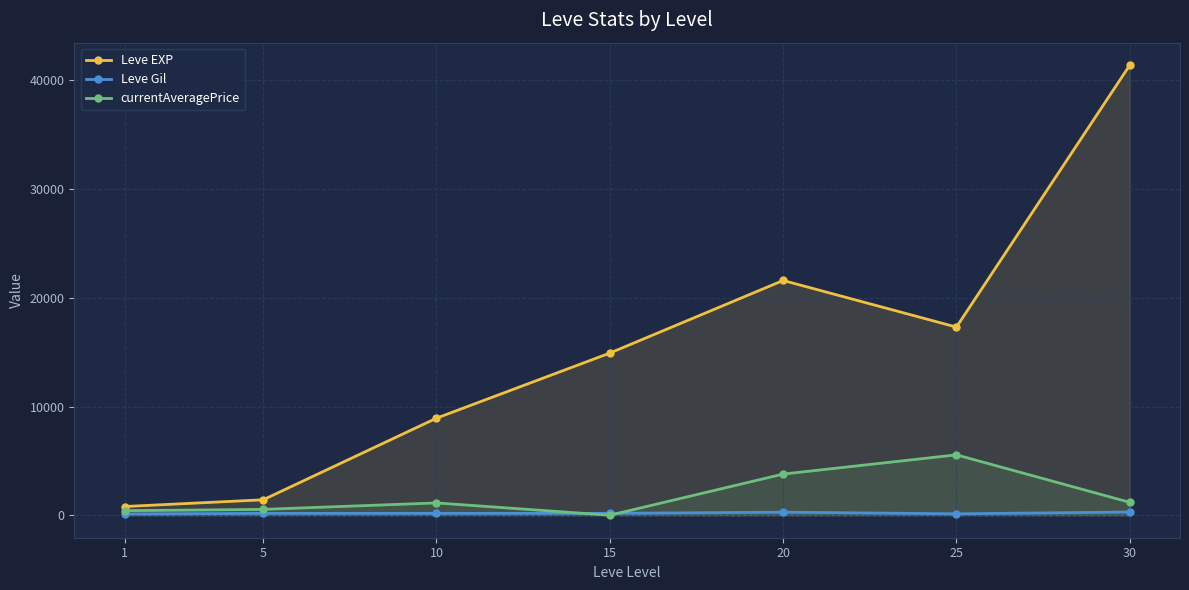

What is the sum of all currentAveragePrice values?

12613.1